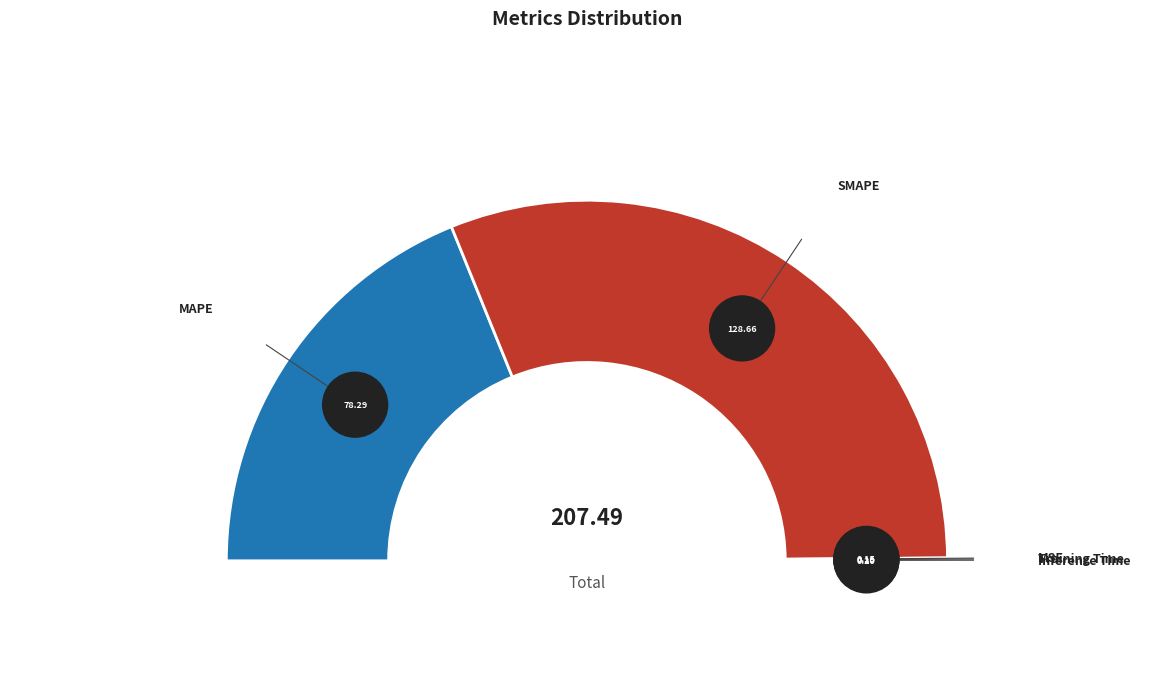

What is the majority slice?

SMAPE